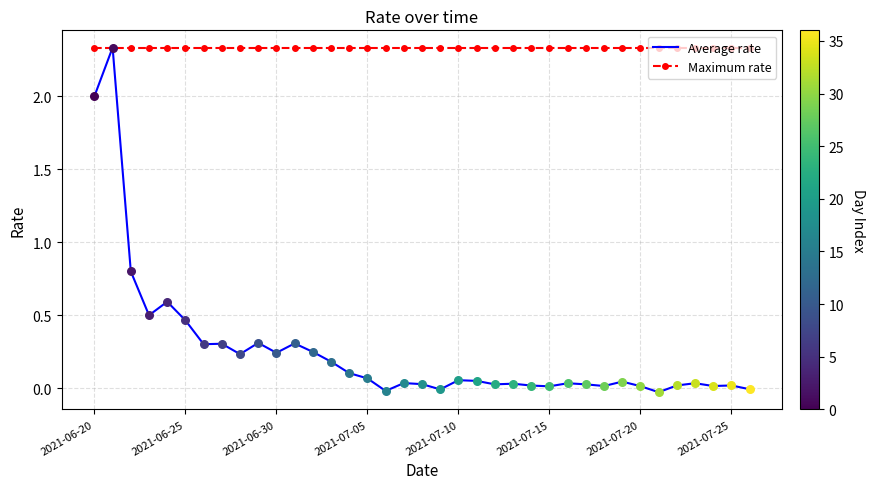

Which series has the largest total across all categories?

Maximum rate